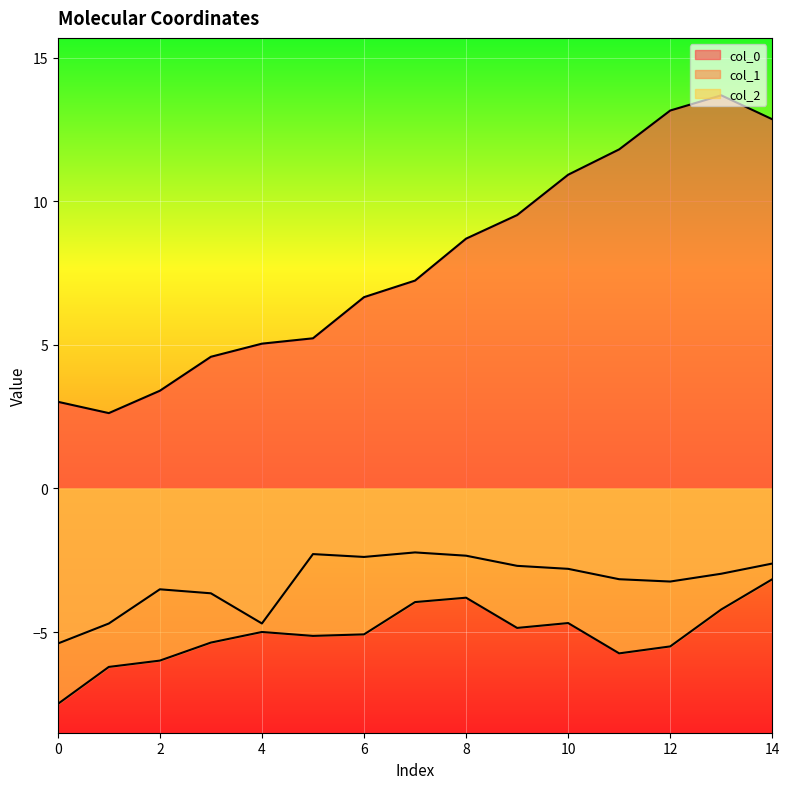

How many lines are shown in the chart?

3